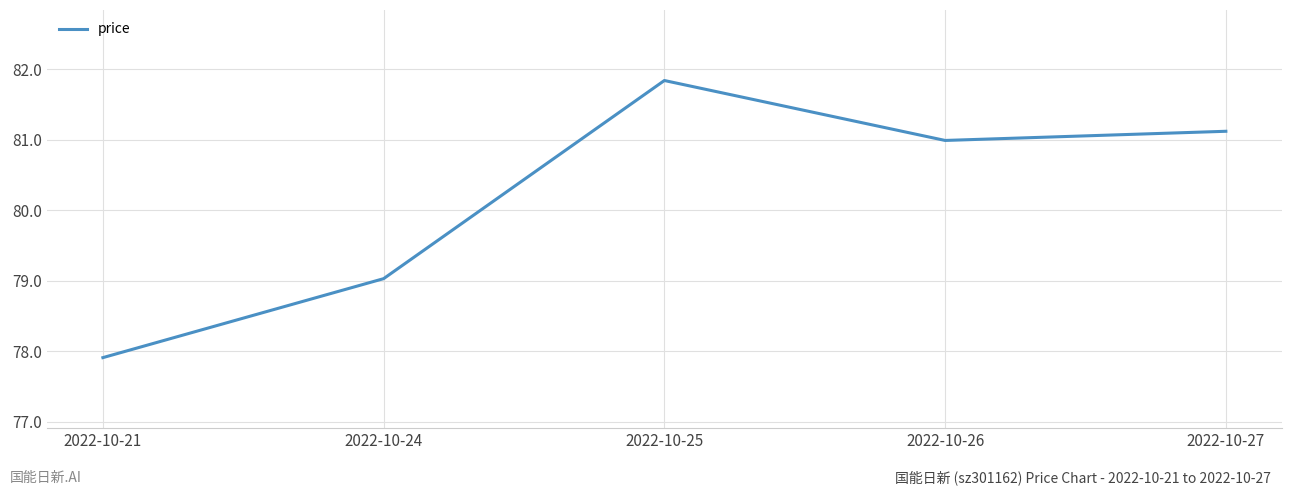

Rank the categories by value from lowest to highest.

2022-10-21, 2022-10-24, 2022-10-26, 2022-10-27, 2022-10-25